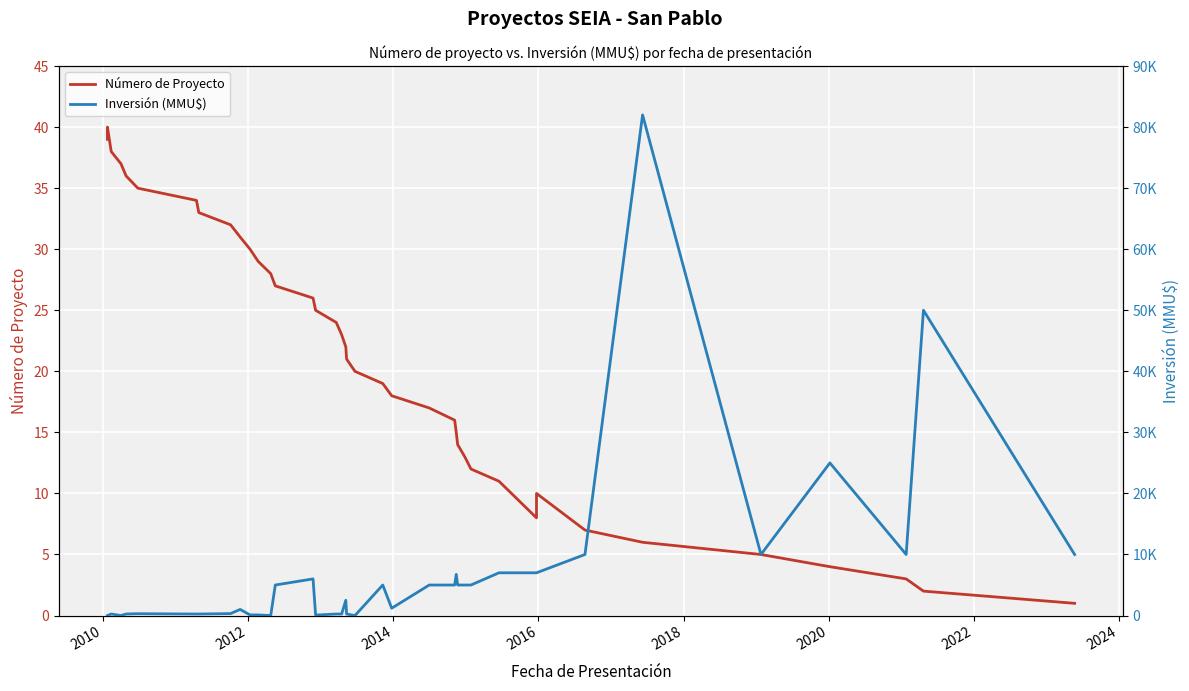

Is it true that Número de Proyecto equals 50 at 2014?

False